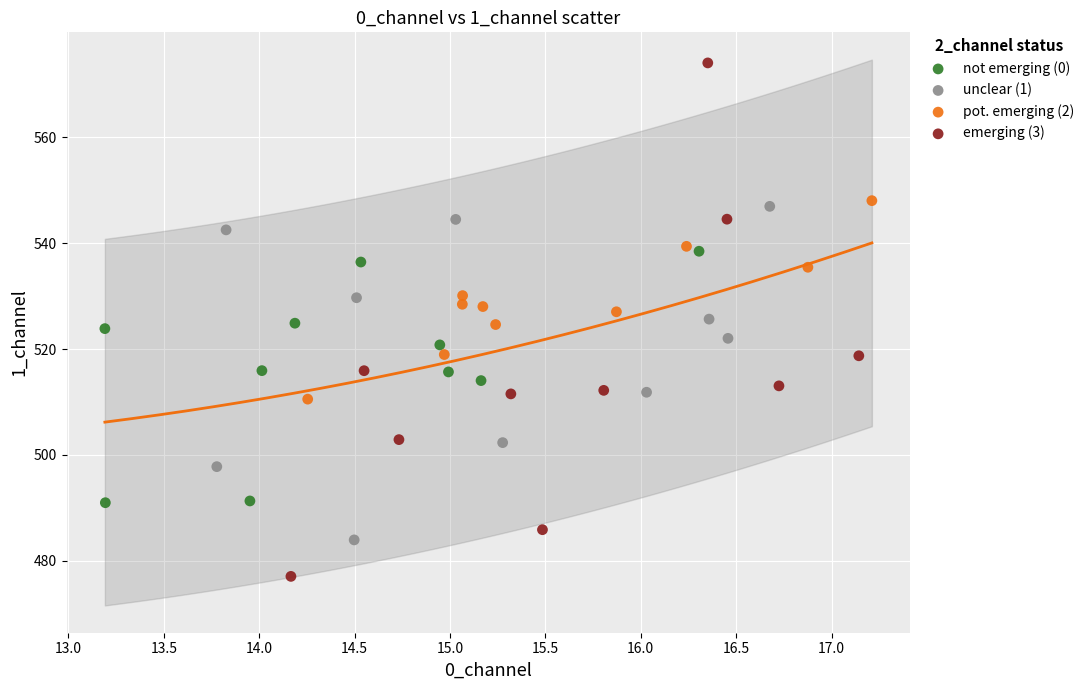

Which series has the largest Y range (max minus min)?

emerging (3)